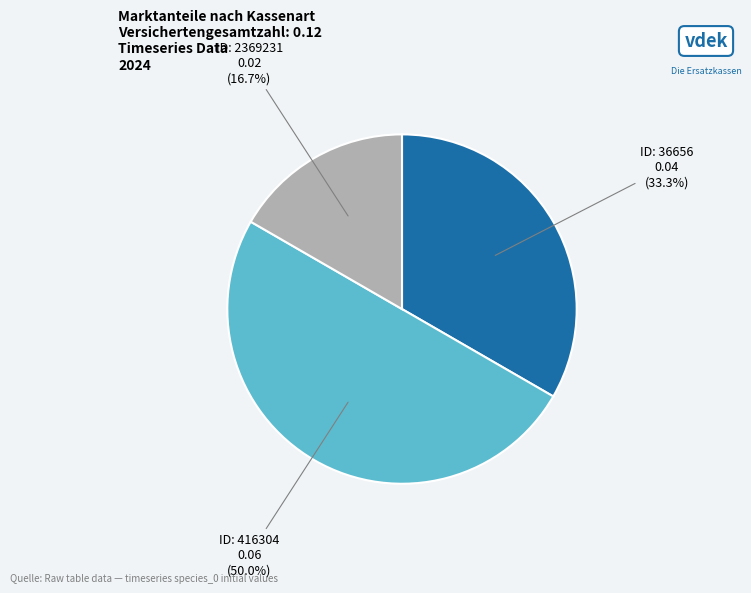

How many slices are in this pie chart?

3